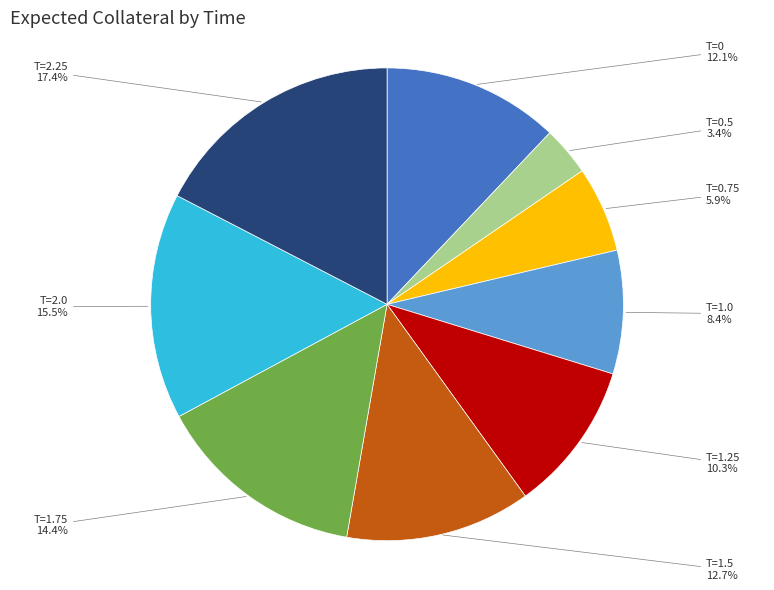

Approximately how many times larger is the value at T=2.0 compared to T=1.0?

1.8